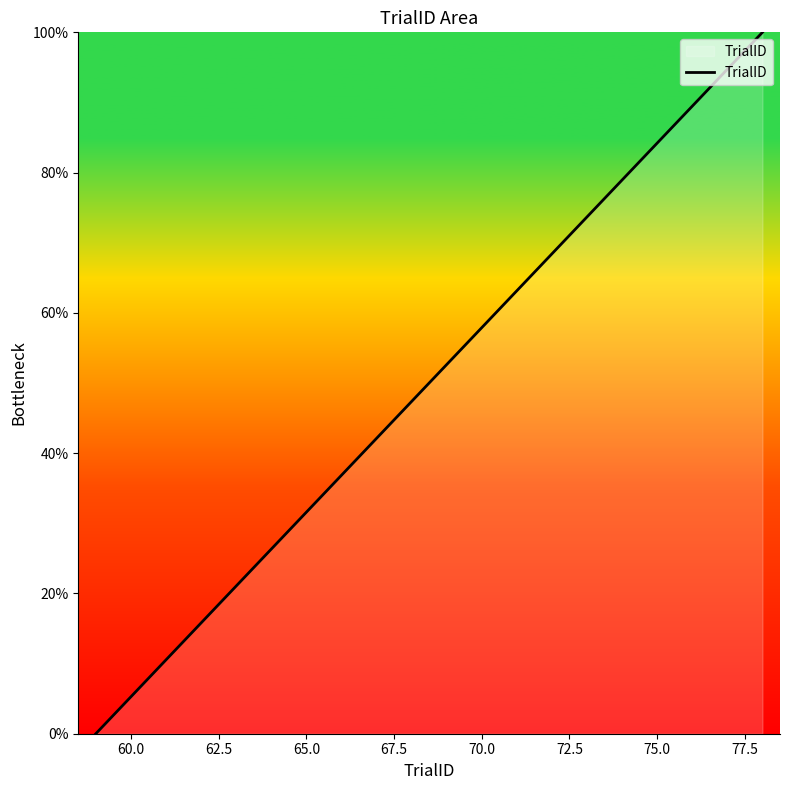

Count the number of data series in this chart.

1